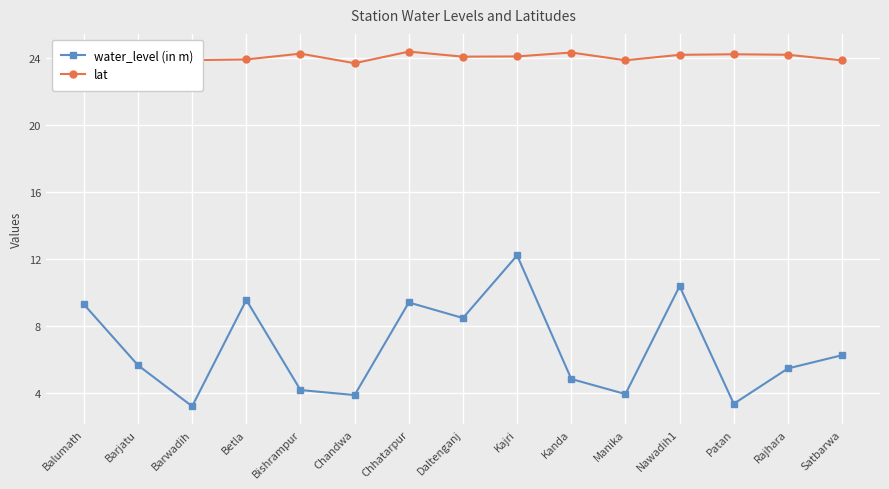

What is the difference between the lat values at Bishrampur and Chandwa?

0.6